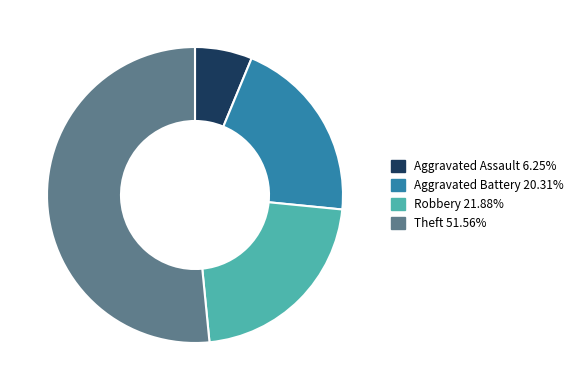

Rank the categories by value from lowest to highest.

Aggravated Assault, Aggravated Battery, Robbery, Theft